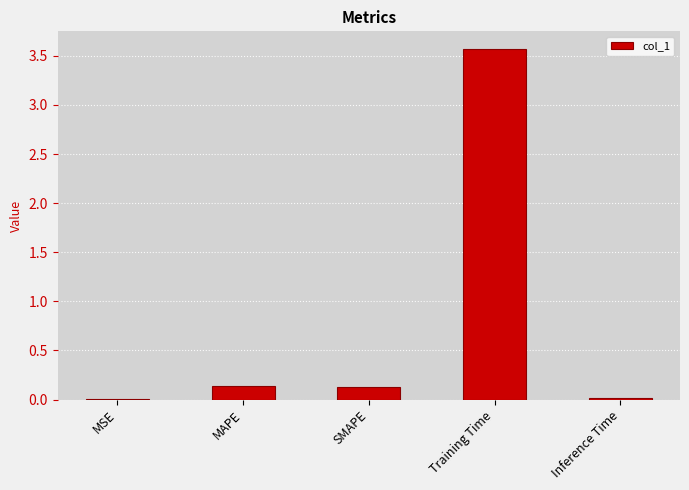

How many series are shown in this chart?

1